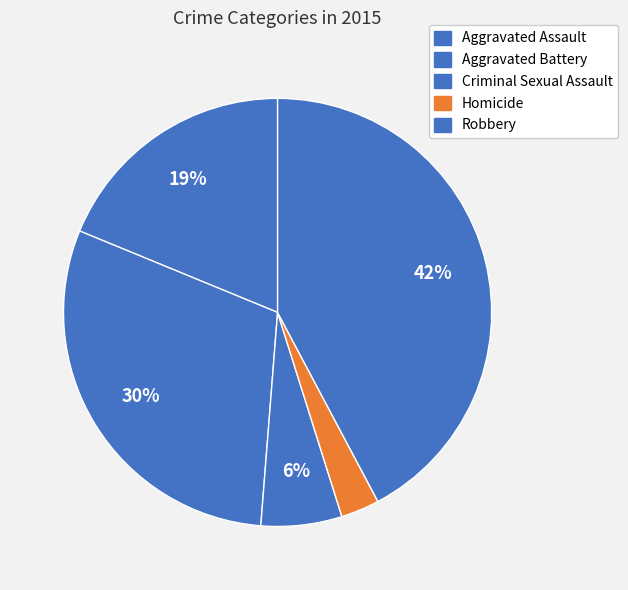

Which category has the biggest portion of the pie?

Robbery